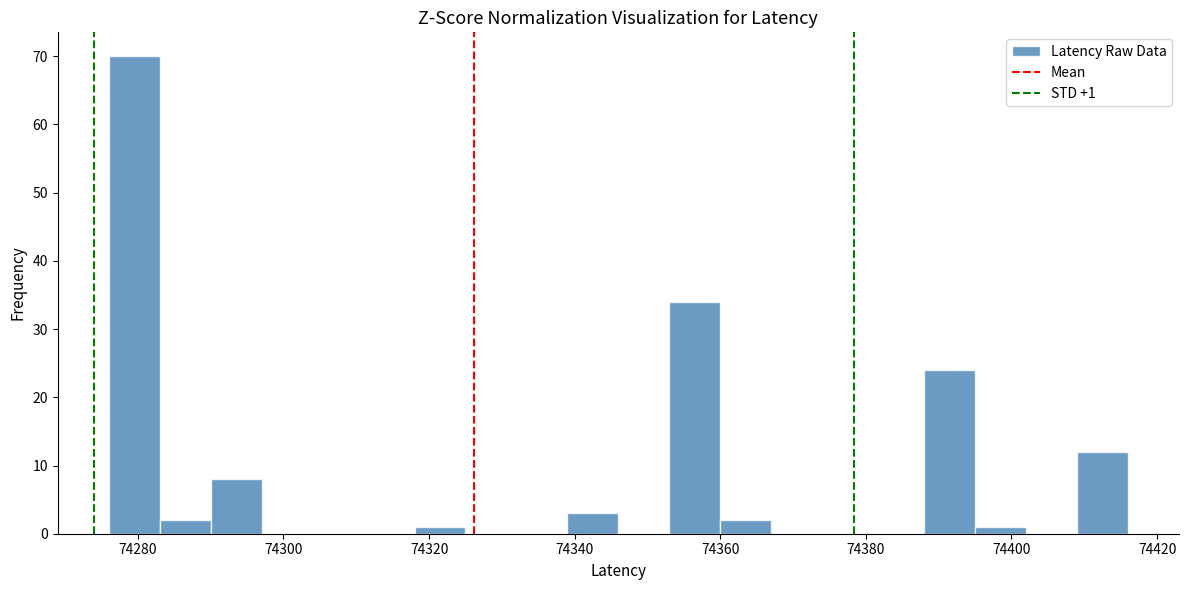

Read against the x-axis, roughly where is the centre of the tallest bar?

74280